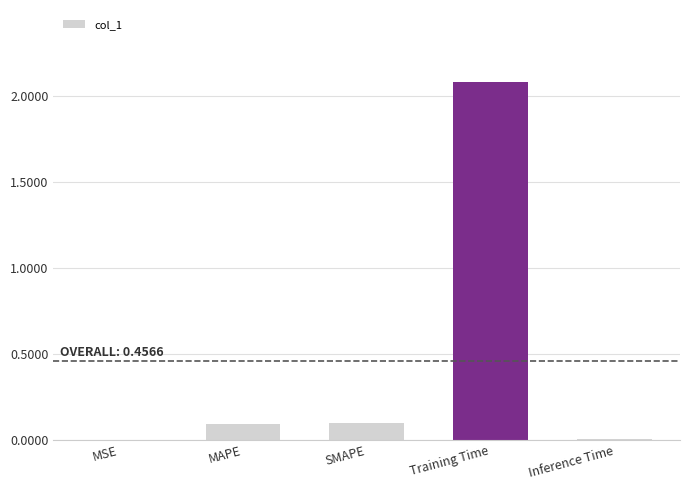

What is the sum of all values?

2.3